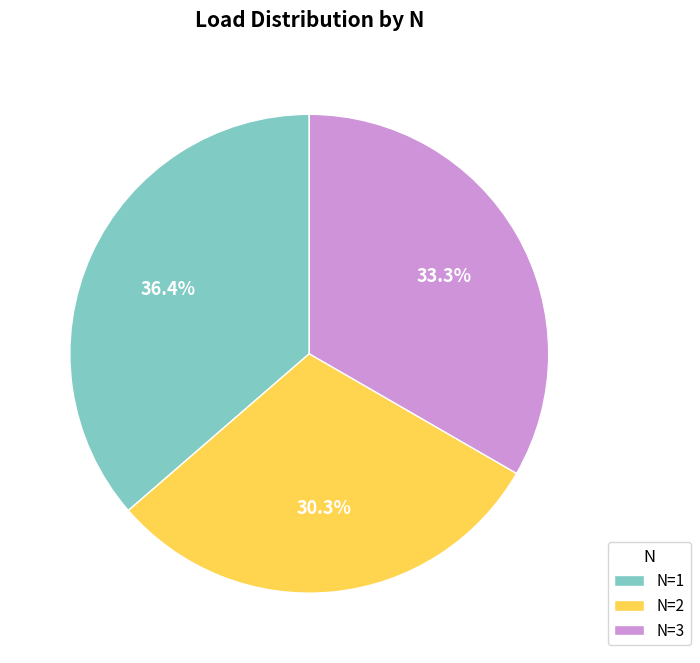

How many slices are in this pie chart?

3